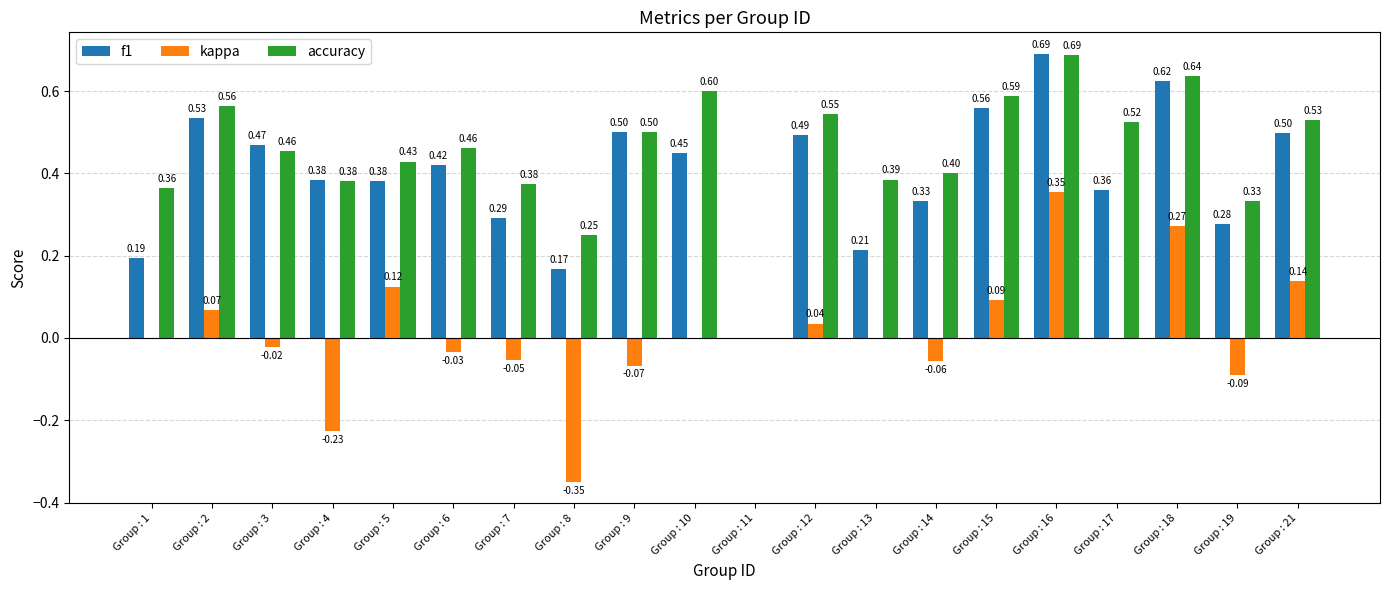

Which series has the largest total across all categories?

accuracy